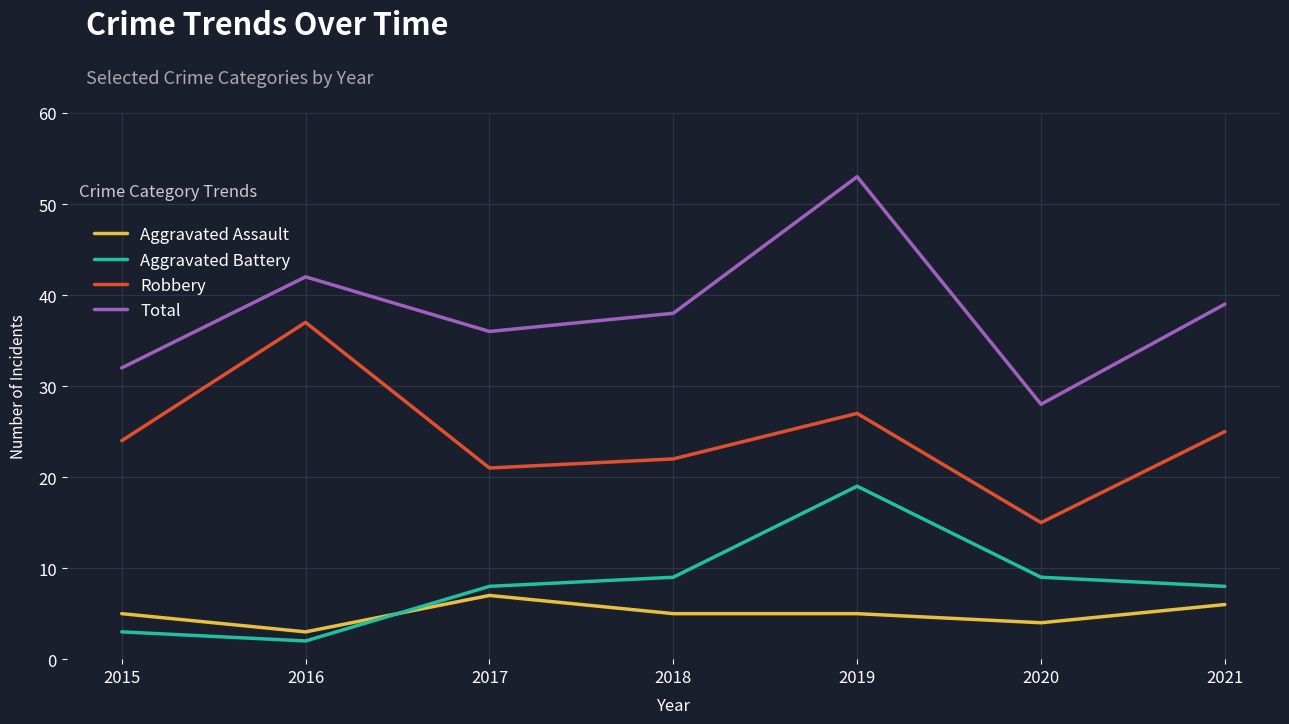

True or false: Robbery and Aggravated Assault cross at least once.

False